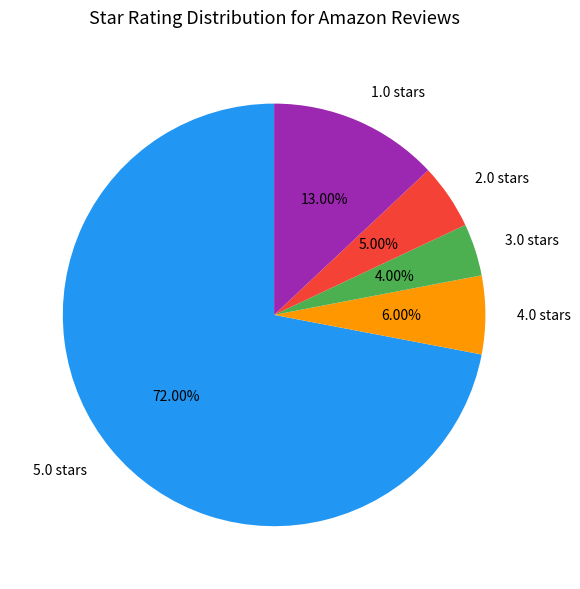

Is there any slice that represents more than half of the pie?

Yes